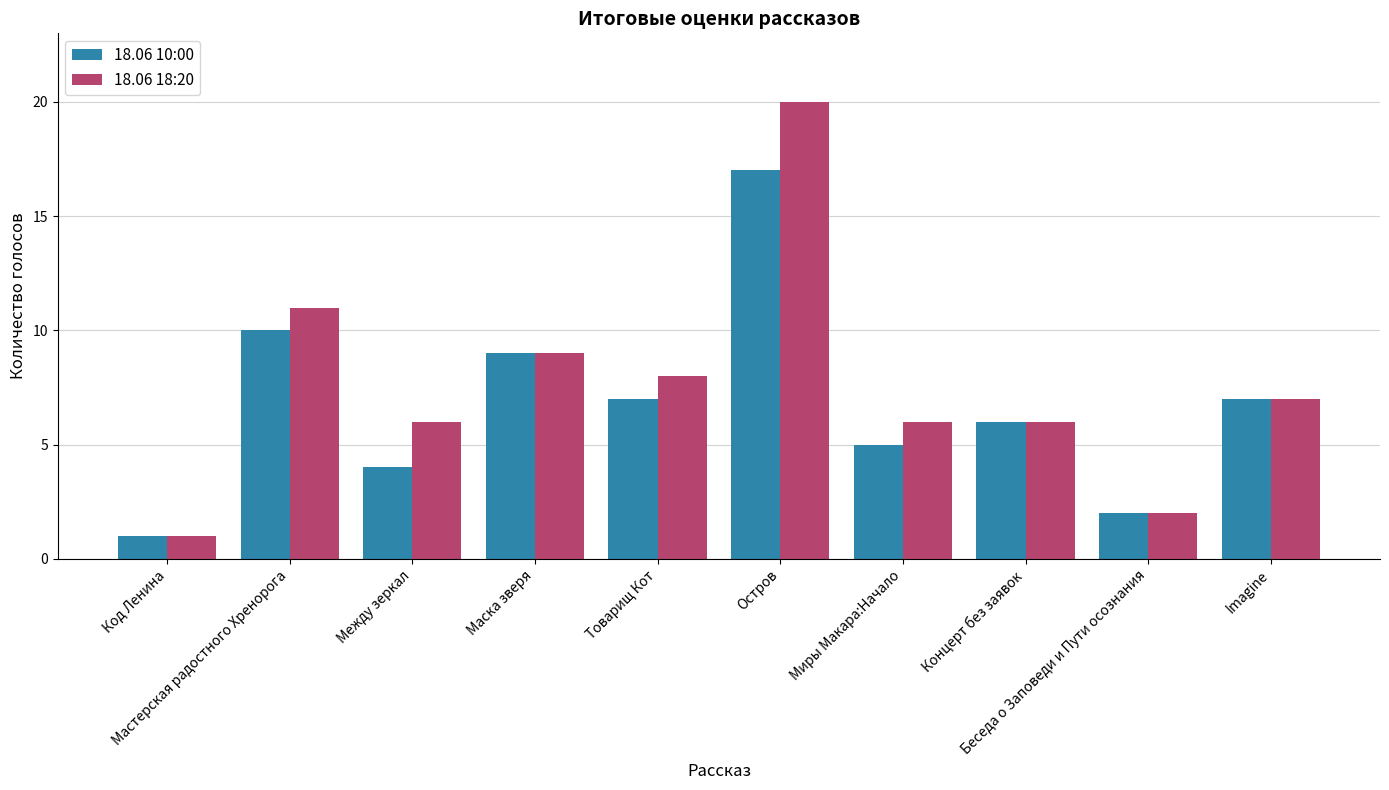

Reading left to right, what are all the values shown in this chart?

18.06 10:00: Код Ленина=1	Мастерская радостного Хренорога=10	Между зеркал=4	Маска зверя=9	Товарищ Кот=7	Остров=17	Миры Макара:Начало=5	Концерт без заявок=6	Беседа о Заповеди и Пути осознания=2	Imagine=7
18.06 18:20: Код Ленина=1	Мастерская радостного Хренорога=11	Между зеркал=6	Маска зверя=9	Товарищ Кот=8	Остров=20	Миры Макара:Начало=6	Концерт без заявок=6	Беседа о Заповеди и Пути осознания=2	Imagine=7